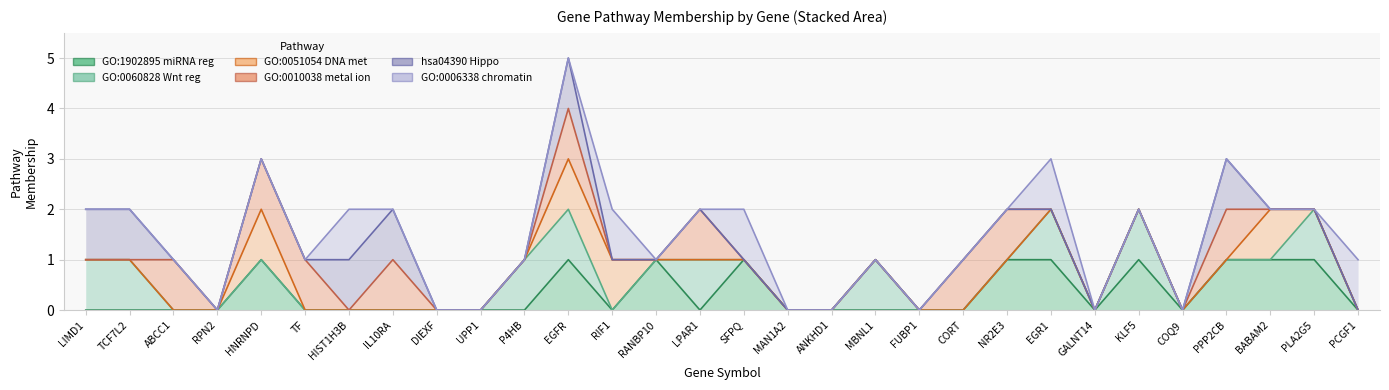

Rank the categories by GO:0010038 metal ion value from highest to lowest.

EGFR, HNRNPD, LPAR1, NR2E3, EGR1, KLF5, PPP2CB, BABAM2, PLA2G5, LIMD1, TCF7L2, ABCC1, TF, IL10RA, P4HB, RIF1, RANBP10, SFPQ, MBNL1, CORT, RPN2, HIST1H3B, DIEXF, UPP1, MAN1A2, ANKHD1, FUBP1, GALNT14, COQ9, PCGF1